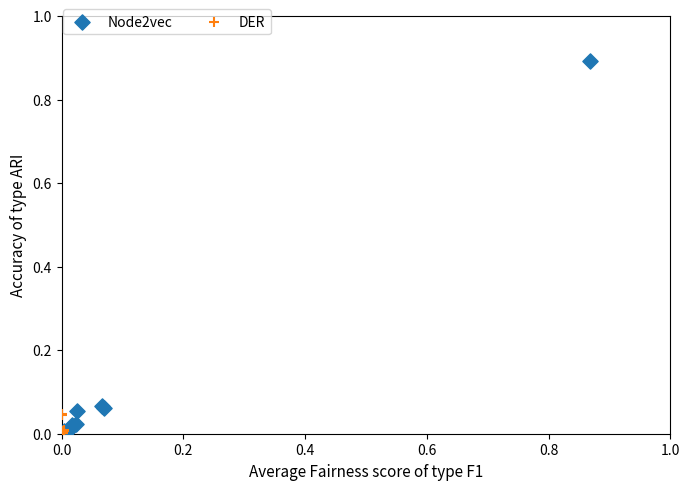

Which series reaches the maximum Y coordinate?

Node2vec